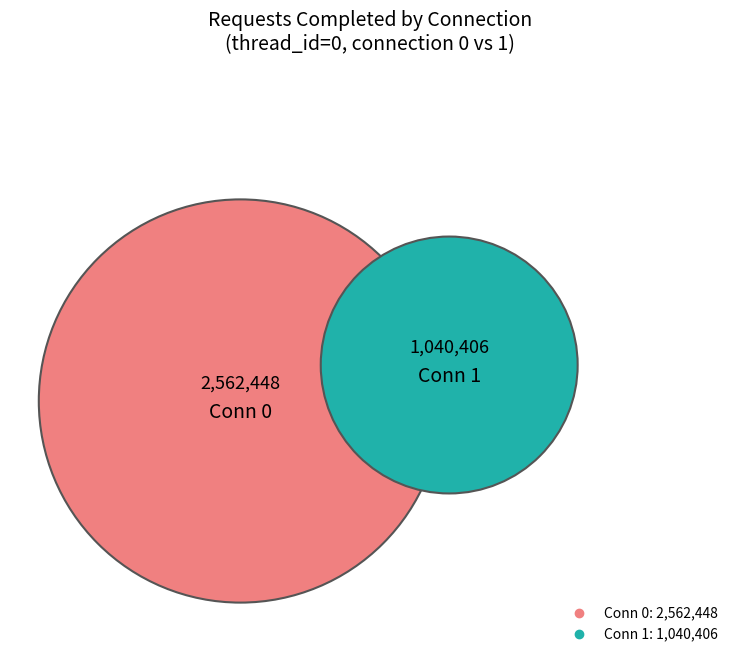

Is there a majority slice in this chart?

Yes